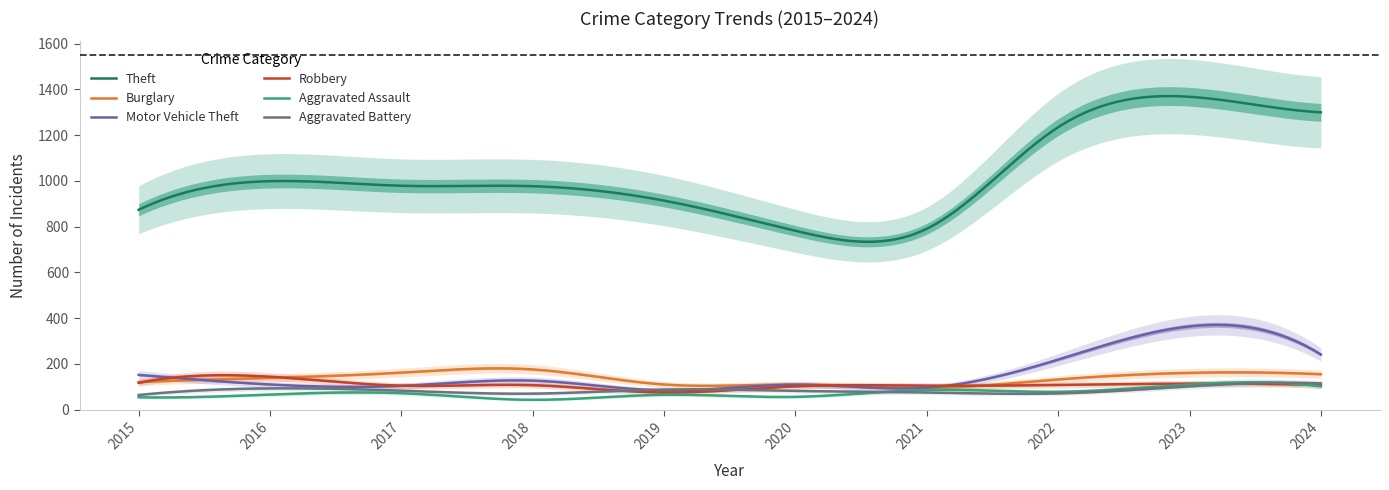

Is the value of Motor Vehicle Theft at 2022 greater than the value of Theft at 2019?

No